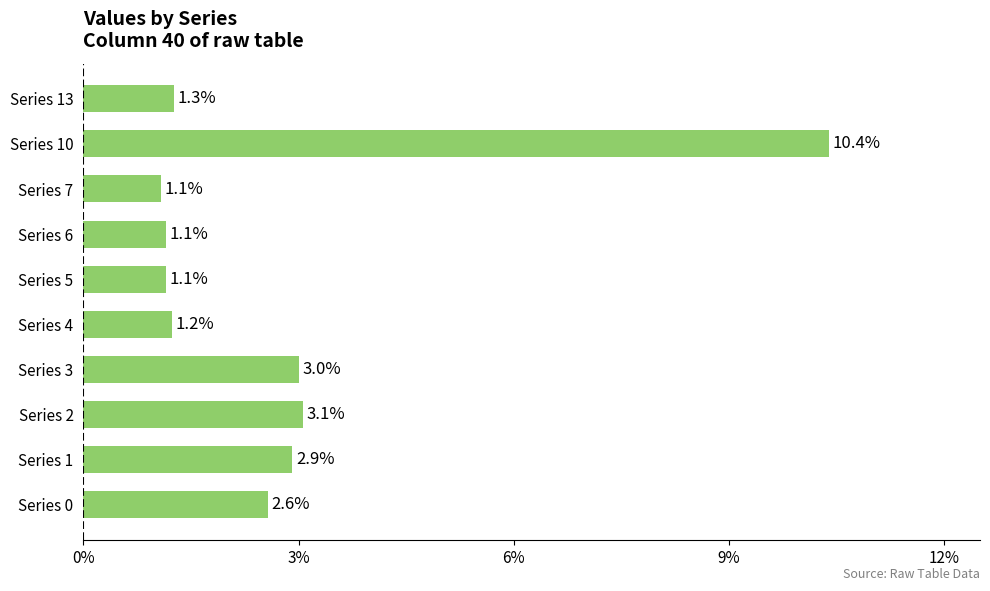

What is the sum of all values?

27.8